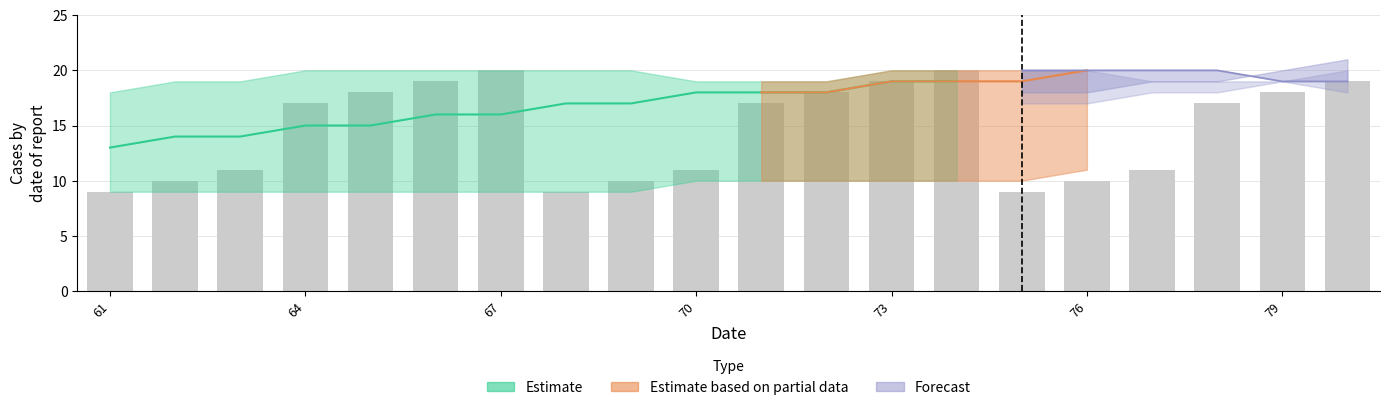

Reading left to right, transcribe all the data shown in this chart.

9	10	11	17	18	19	20	9	10	11	17	18	19	20	9	10	11	17	18	19